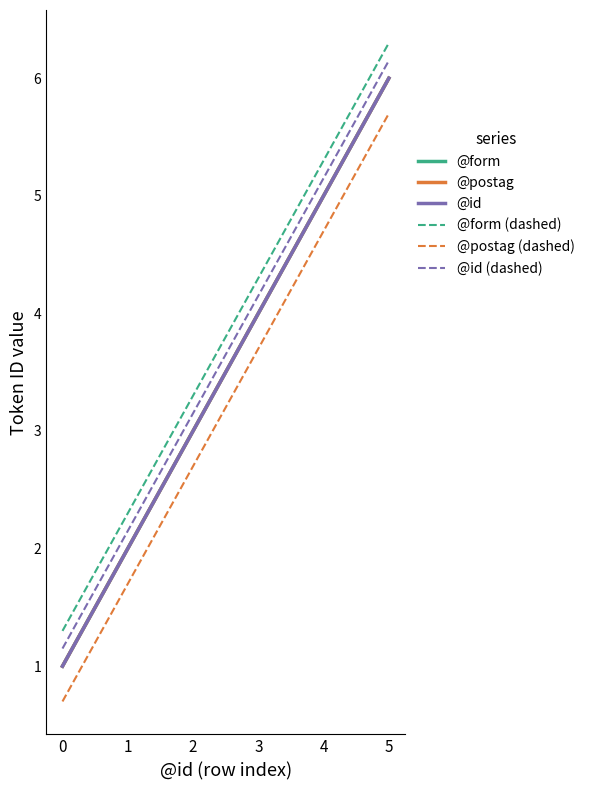

What is the approximate value of @id at 1?

2.0